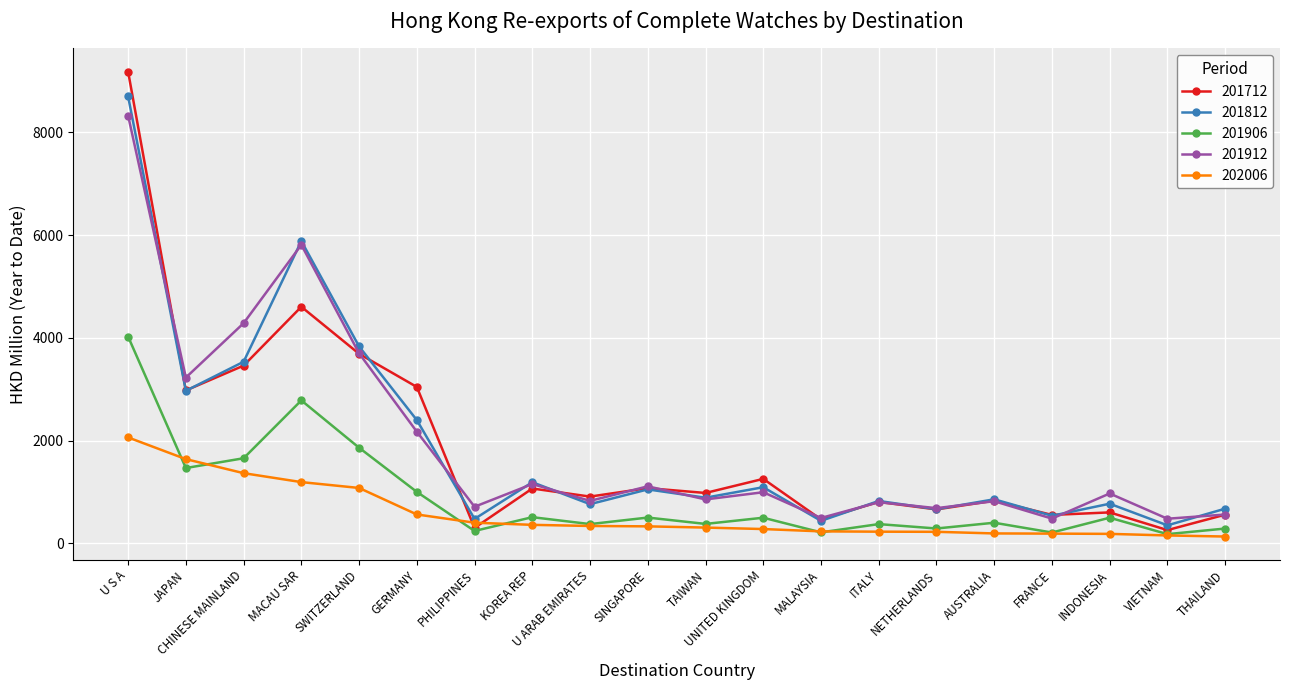

Which series has the largest range (max minus min)?

201712